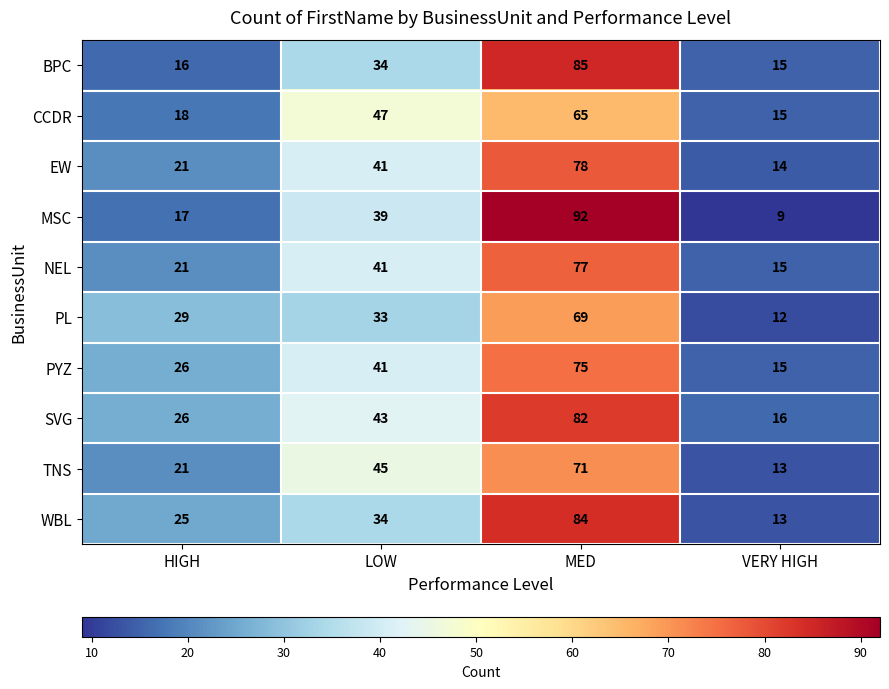

Which series has the largest range (max minus min)?

MSC